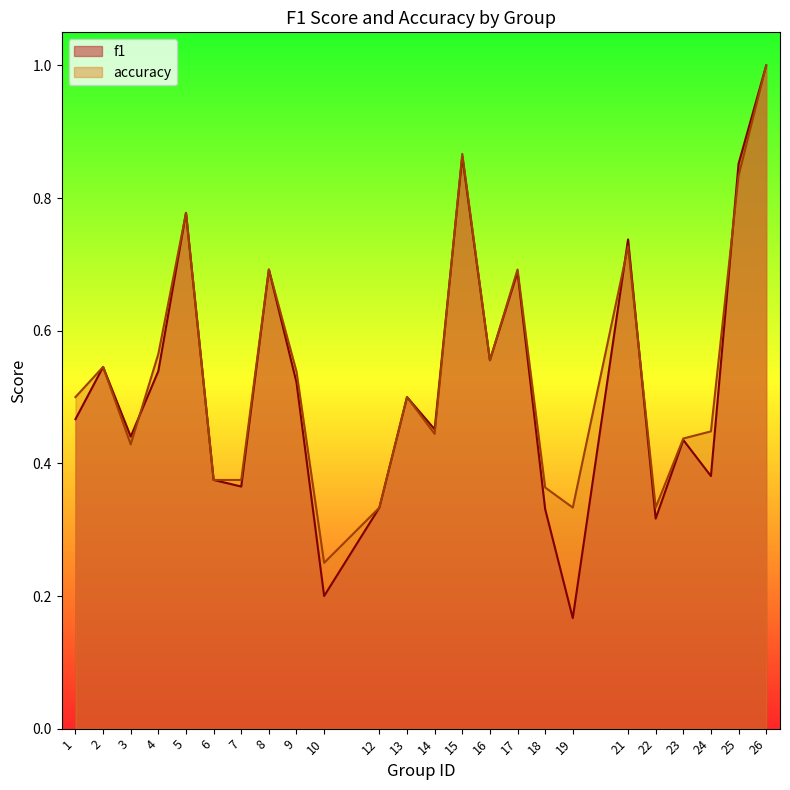

Which category has the highest value across all series?

26